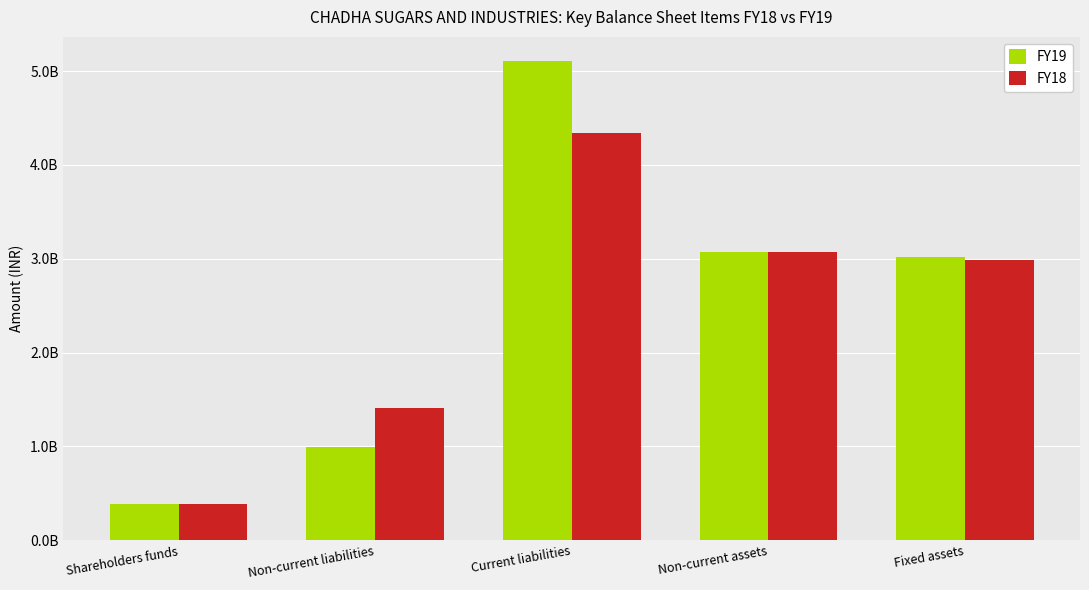

Are the bars grouped side by side (vs. stacked)?

Yes